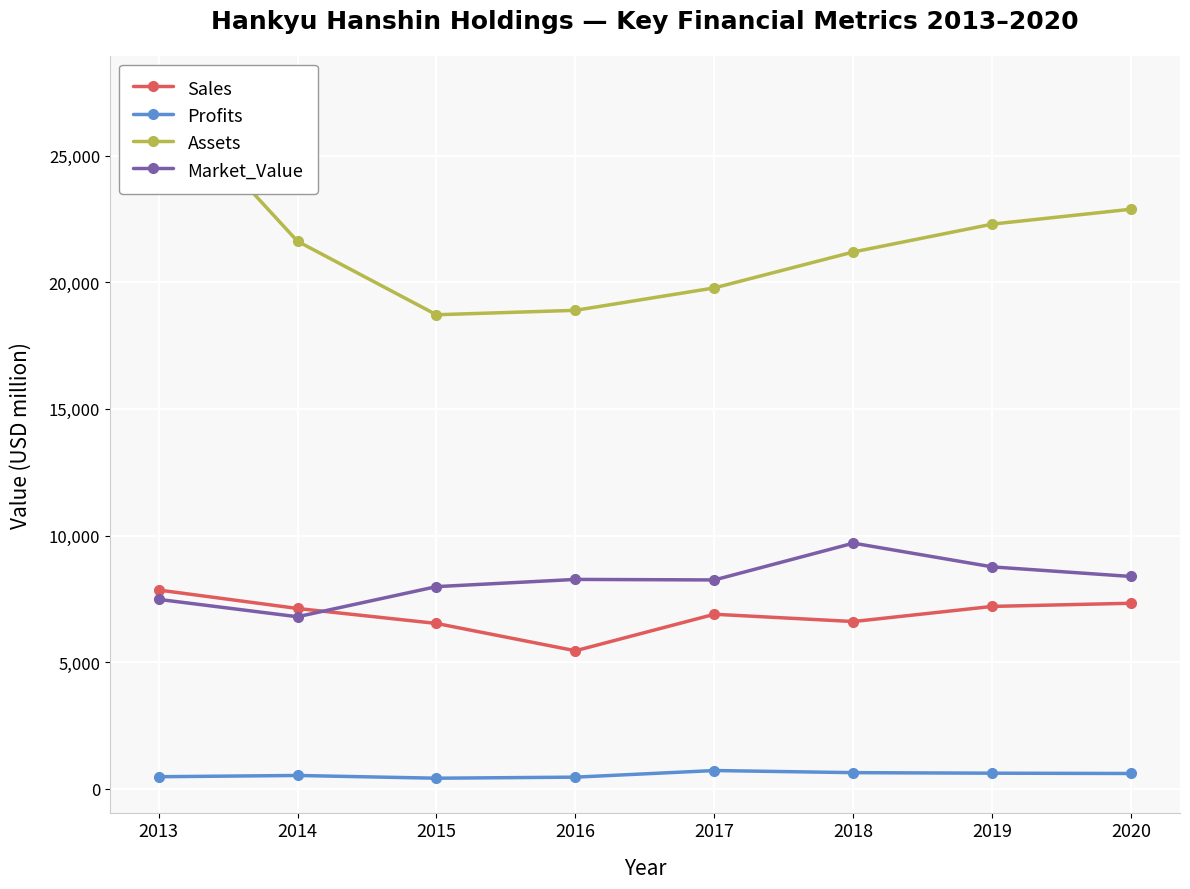

In Profits, how many points are lower than both neighbors (excluding endpoints)?

1